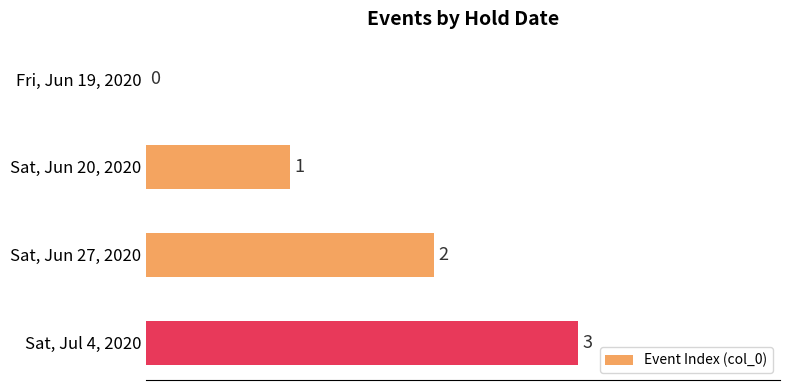

True or false: the data shows 2 at Sat, Jun 27, 2020.

True